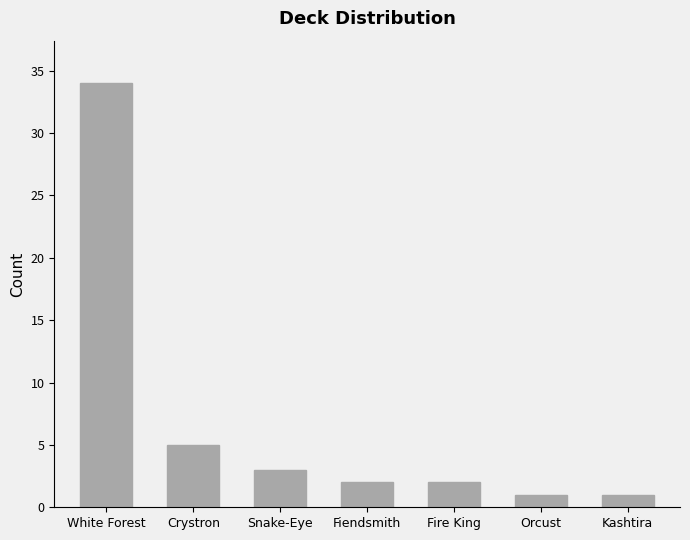

What is the greatest value displayed?

34